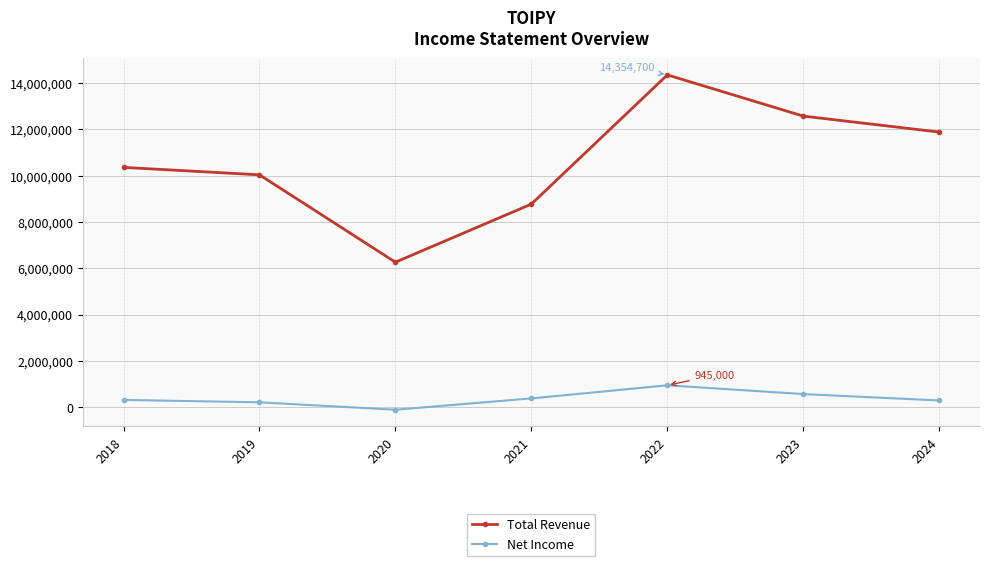

Does the chart display data point markers on the line(s)?

Yes